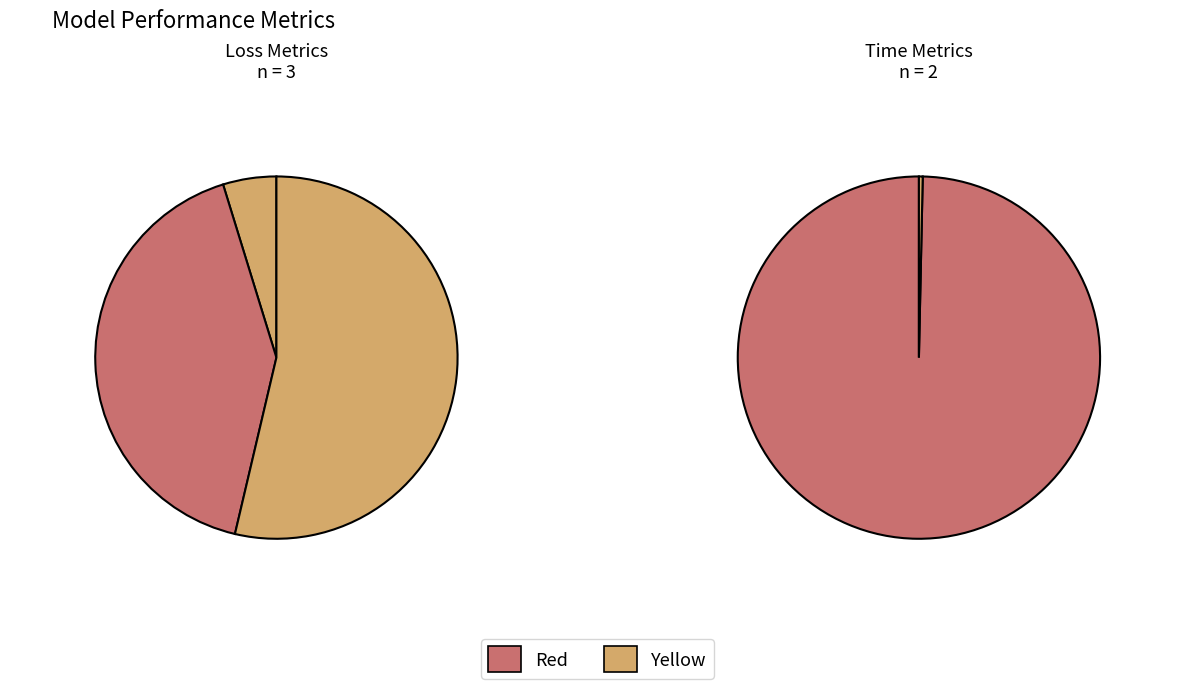

How many slices are in this pie chart?

5